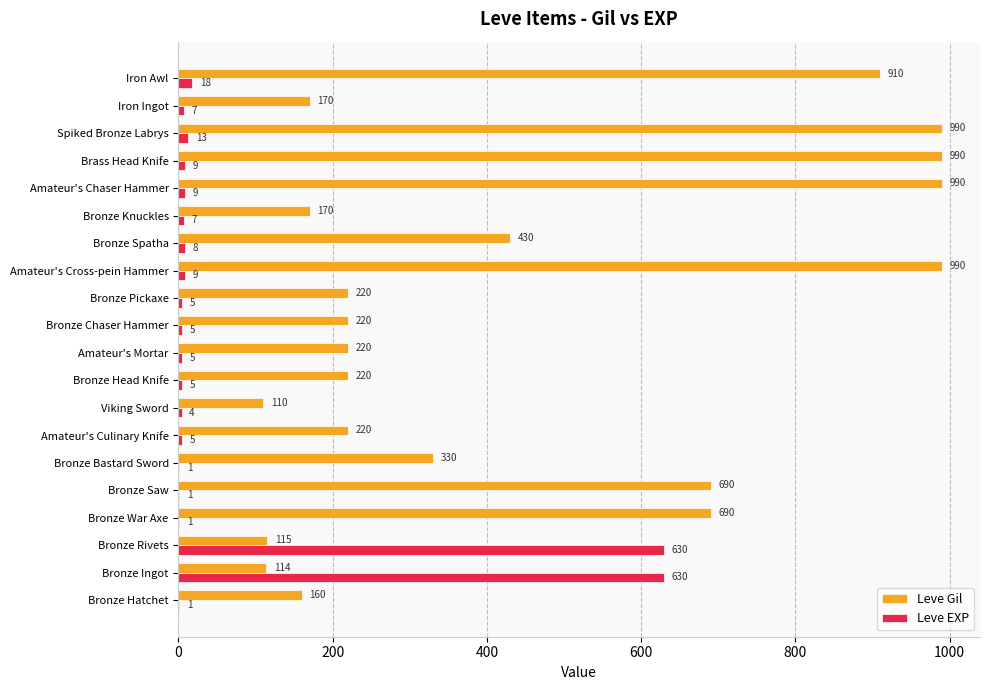

What is the sum of all Leve Gil values?

8949